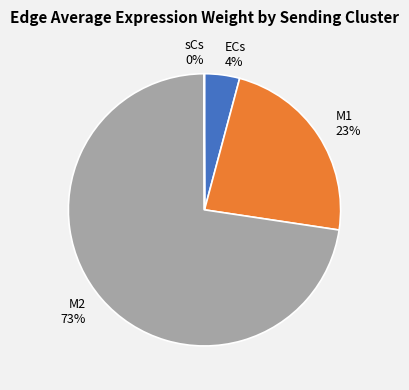

To the nearest percent, what is the average slice percentage?

25%